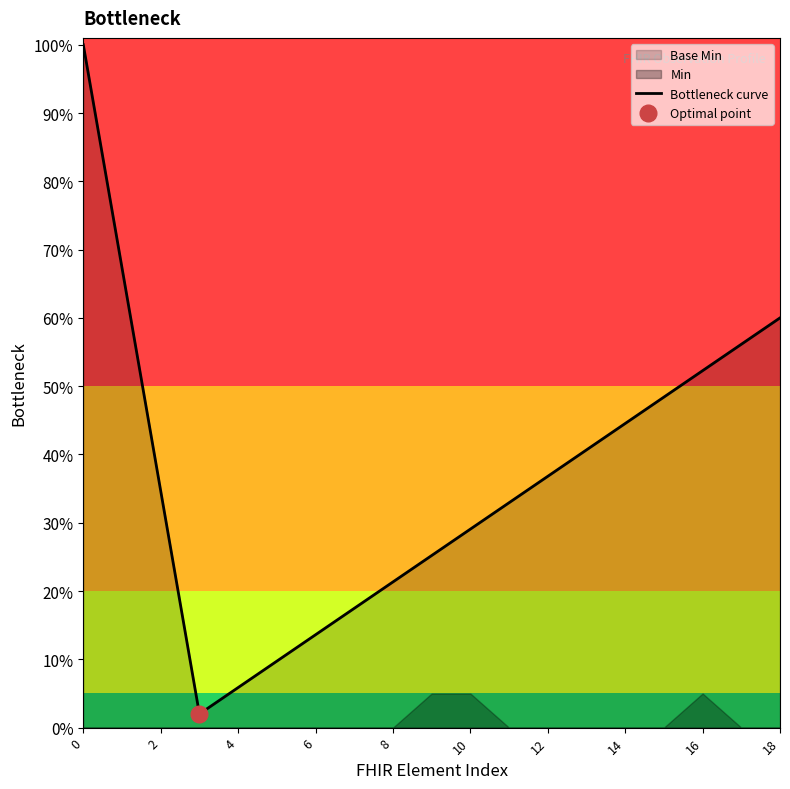

How many interior local valleys (lower than both neighbors) does the data have?

1